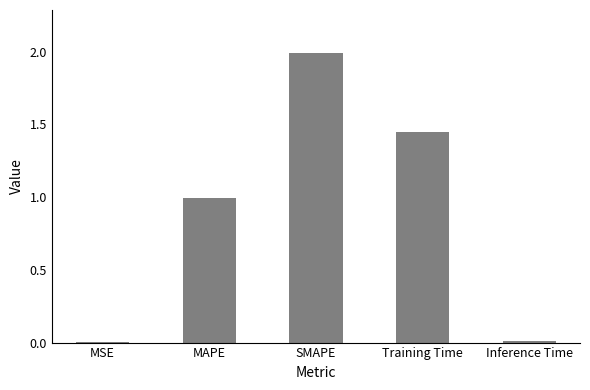

What is the average value?

0.9